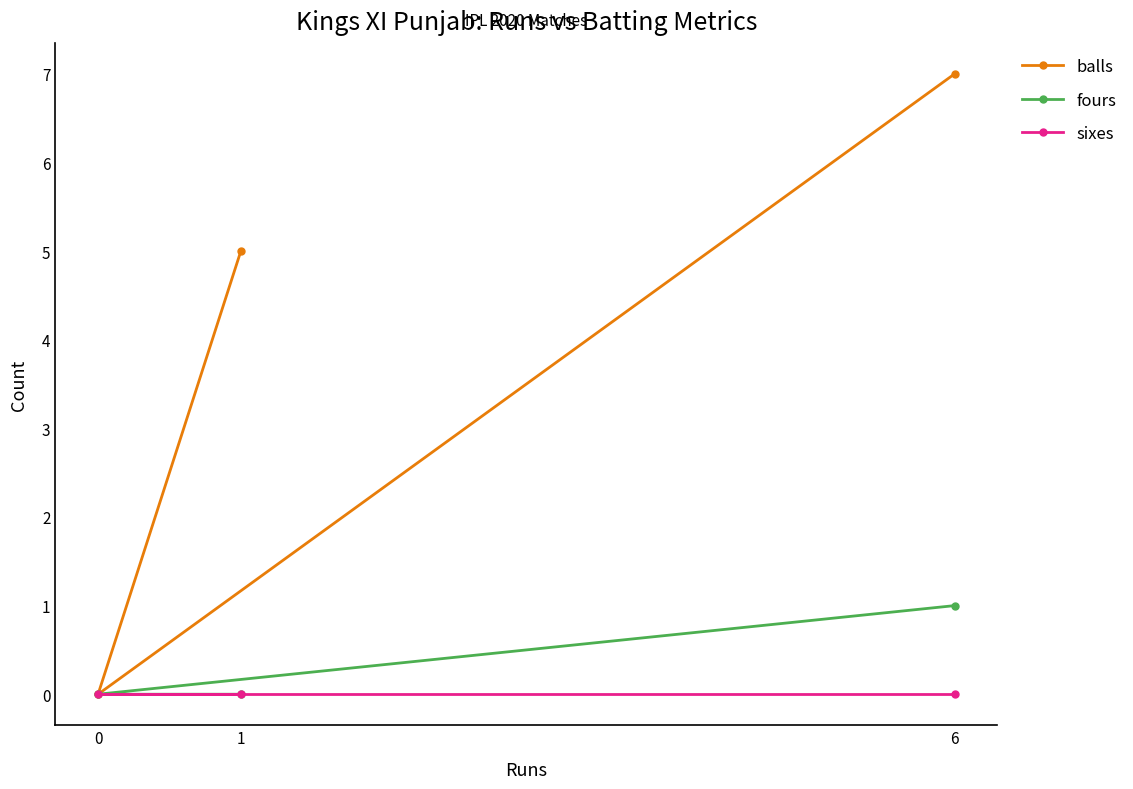

True or false: fours has a value of 0 at 0.

True